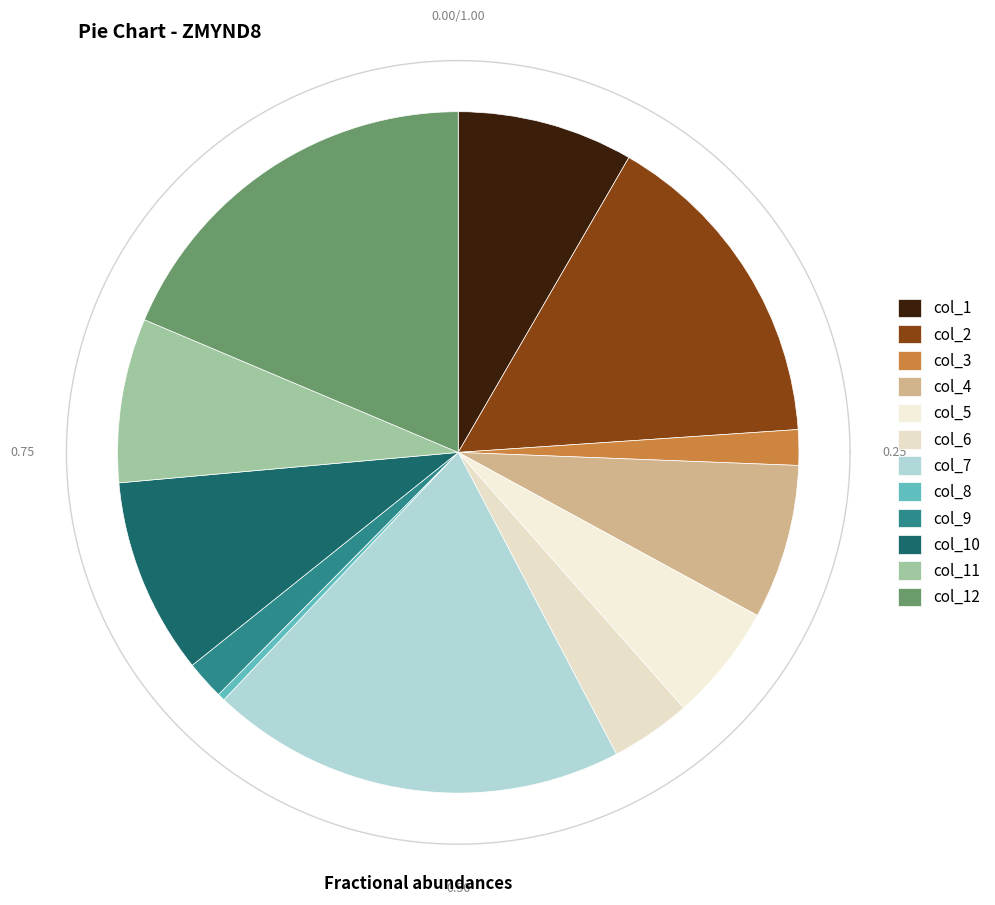

Count the number of slices in the pie.

12